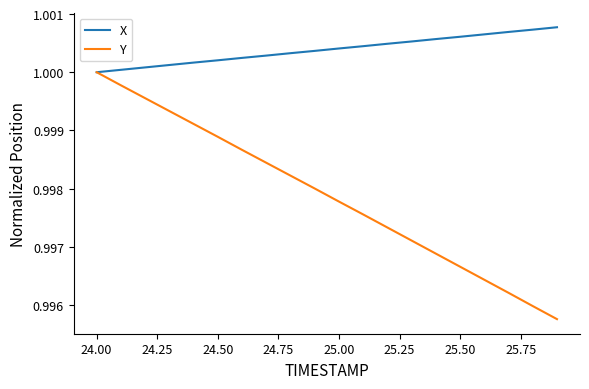

What are all the series names shown in the legend?

X, Y